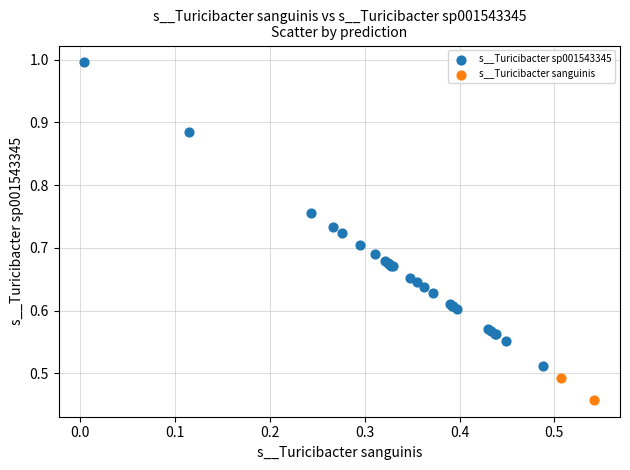

Which series contains the lowest Y value?

s__Turicibacter sanguinis